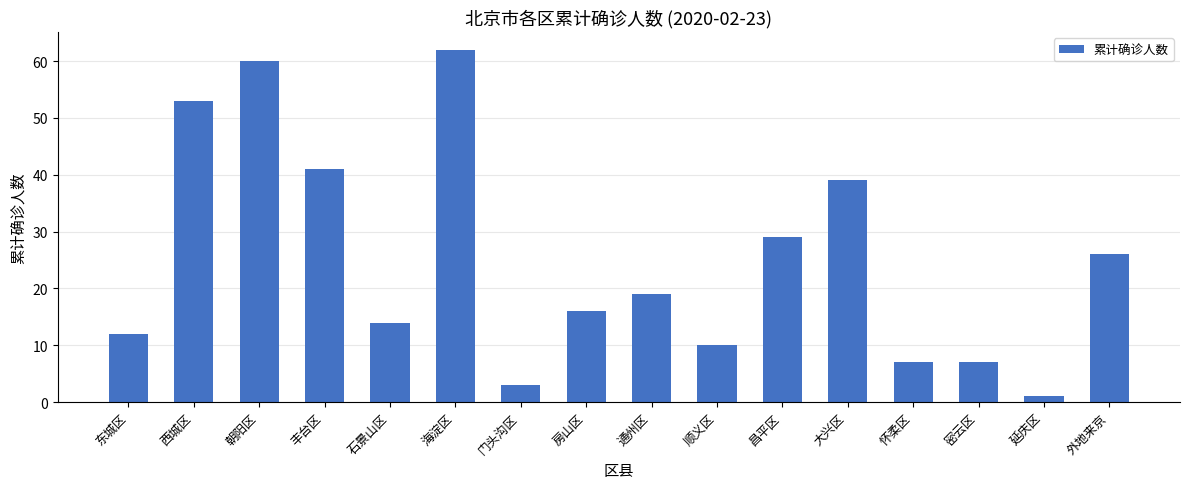

At which category does the chart reach its minimum across all series?

延庆区